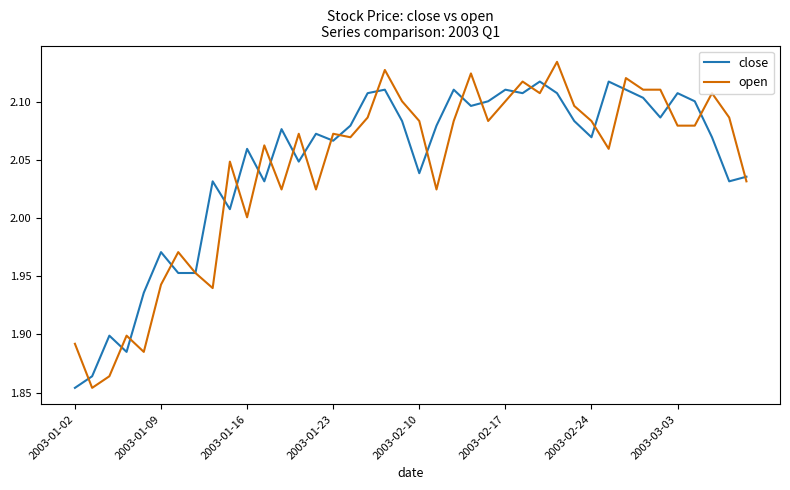

List the series in order of their peak value, highest first.

open, close